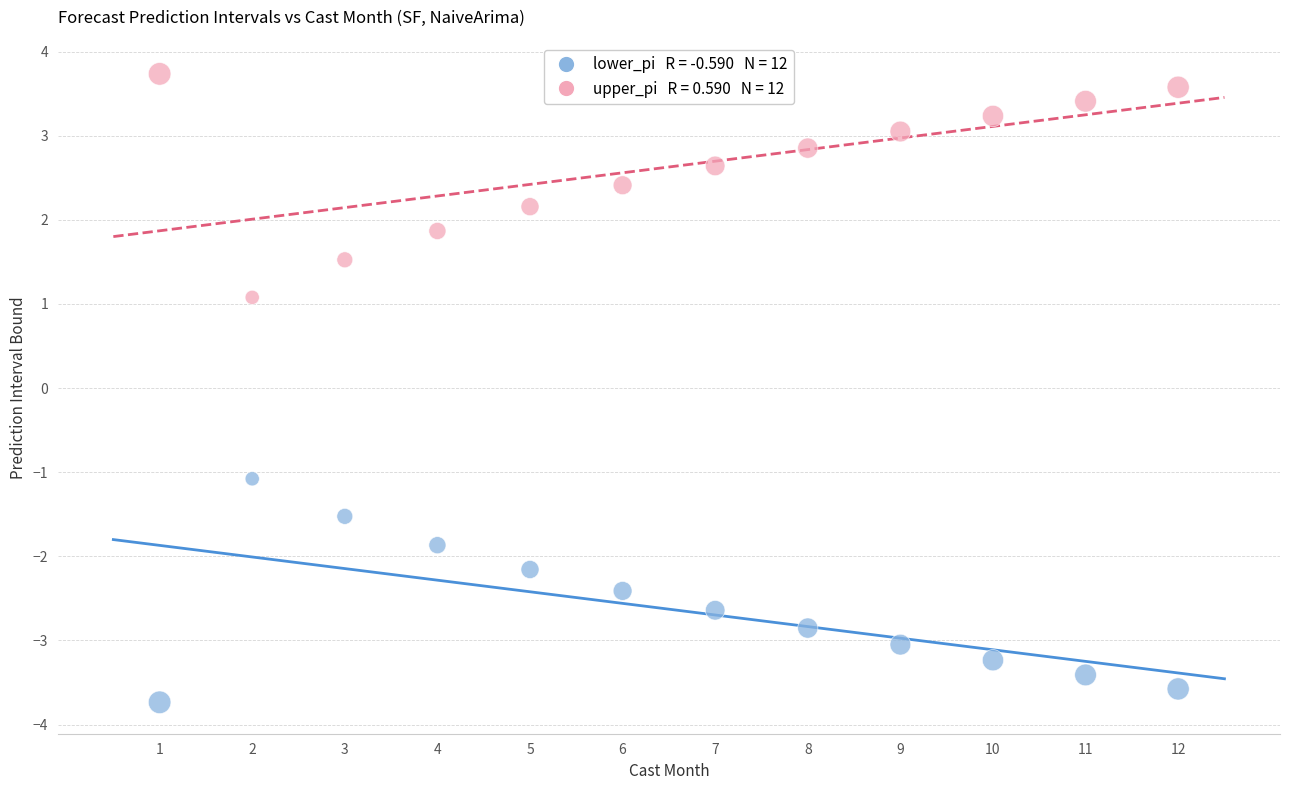

Across all data points, what is the range of X values (max minus min)?

11.0